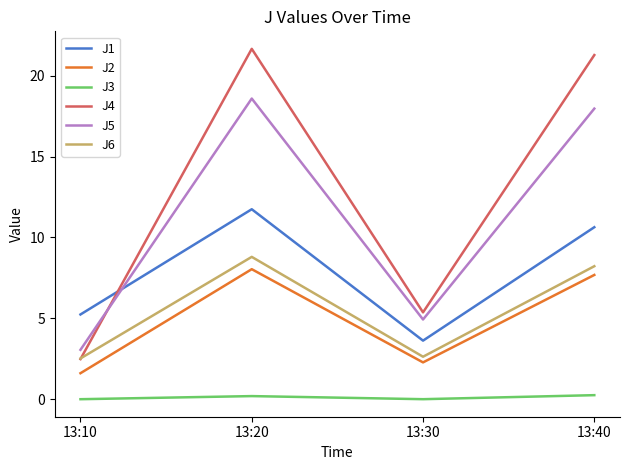

Between 13:10 and 13:20, which series saw the biggest shift?

J4